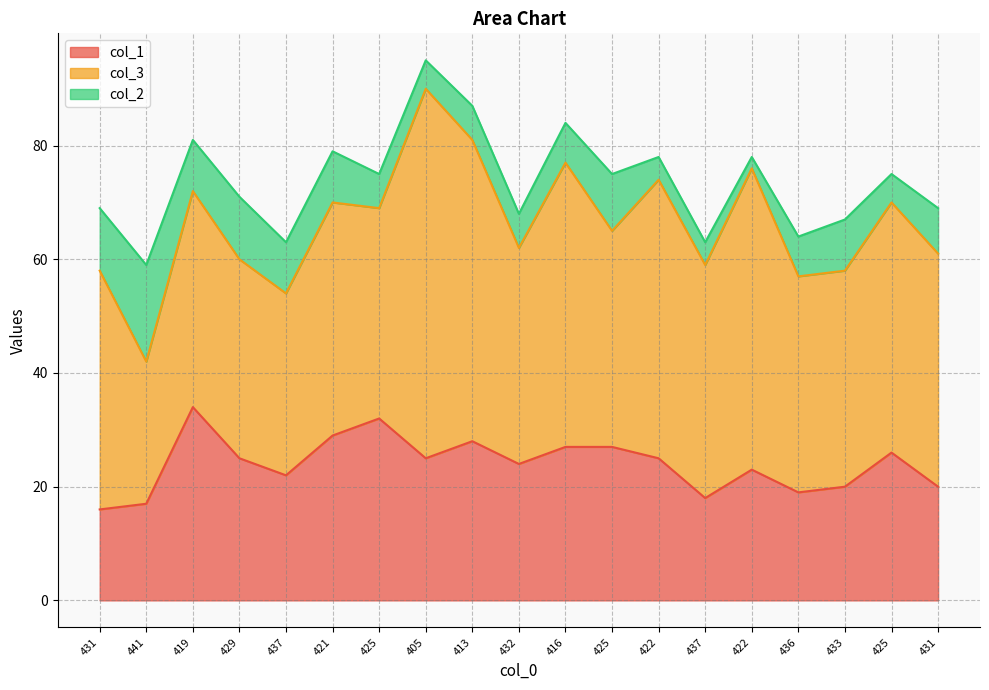

Rank the categories by col_3 value from highest to lowest.

405, 413, 422, 416, 422, 425, 431, 421, 437, 431, 419, 432, 425, 436, 433, 425, 429, 437, 441